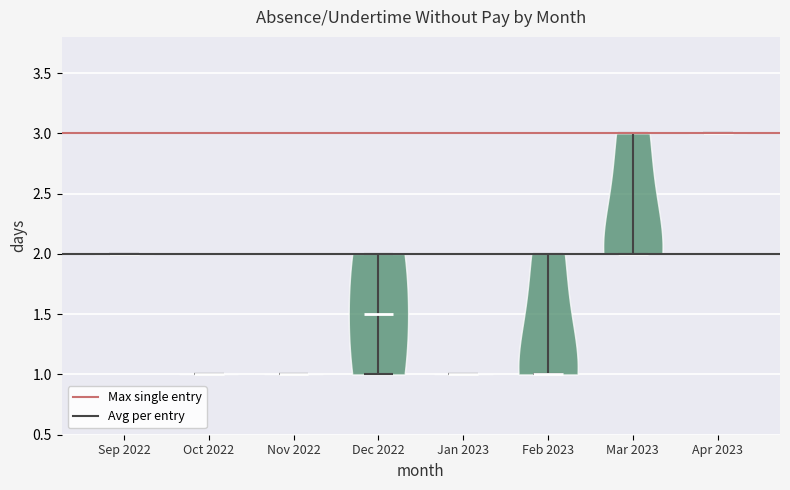

Reading left to right, read every violin against the y-axis: where its median line is, and the lowest and highest points it reaches. The values are not printed on the chart, so give them approximately, as read against the axis.

Sep 2022: median line 2.0, lowest point 2.0, highest point 2.0
Oct 2022: median line 1.0, lowest point 1.0, highest point 1.0
Nov 2022: median line 1.0, lowest point 1.0, highest point 1.0
Dec 2022: median line 1.5, lowest point 1.0, highest point 2.0
Jan 2023: median line 1.0, lowest point 1.0, highest point 1.0
Feb 2023: median line 1.0, lowest point 1.0, highest point 2.0
Mar 2023: median line 2.0, lowest point 2.0, highest point 3.0
Apr 2023: median line 3.0, lowest point 3.0, highest point 3.0